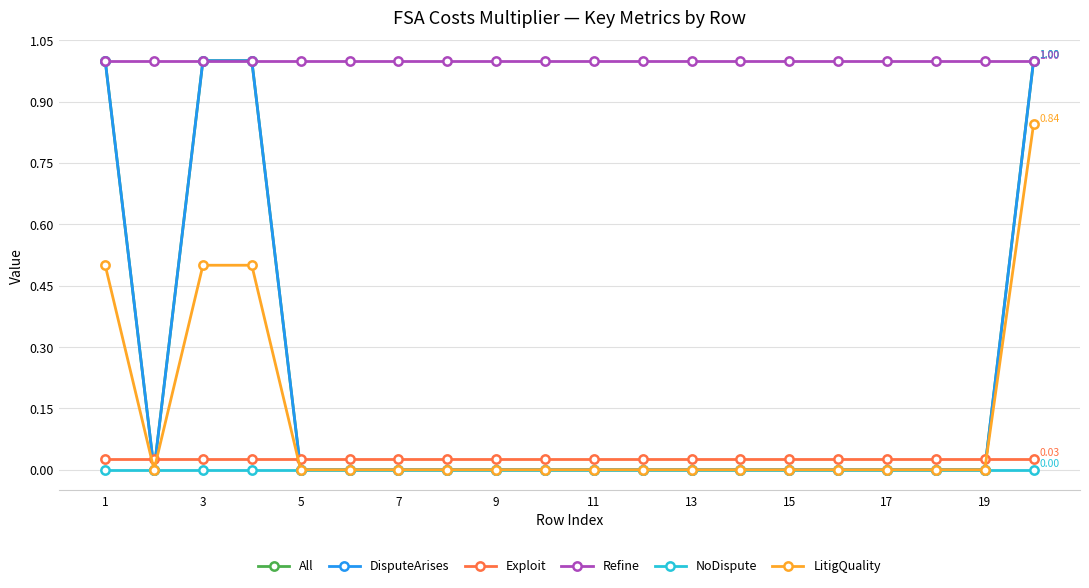

Reading left to right, list all the values displayed in this chart.

All: 1.0	0.0	1.0	1.0	0.0	0.0	0.0	0.0	0.0	0.0	0.0	0.0	0.0	0.0	0.0	0.0	0.0	0.0	0.0	1.0
DisputeArises: 1.0	0.0	1.0	1.0	0.0	0.0	0.0	0.0	0.0	0.0	0.0	0.0	0.0	0.0	0.0	0.0	0.0	0.0	0.0	1.0
Exploit: 0.0	0.0	0.0	0.0	0.0	0.0	0.0	0.0	0.0	0.0	0.0	0.0	0.0	0.0	0.0	0.0	0.0	0.0	0.0	0.0
Refine: 1.0	1.0	1.0	1.0	1.0	1.0	1.0	1.0	1.0	1.0	1.0	1.0	1.0	1.0	1.0	1.0	1.0	1.0	1.0	1.0
NoDispute: 0.0	0.0	0.0	0.0	0.0	0.0	0.0	0.0	0.0	0.0	0.0	0.0	0.0	0.0	0.0	0.0	0.0	0.0	0.0	0.0
LitigQuality: 0.5	0.0	0.5	0.5	0.0	0.0	0.0	0.0	0.0	0.0	0.0	0.0	0.0	0.0	0.0	0.0	0.0	0.0	0.0	0.8